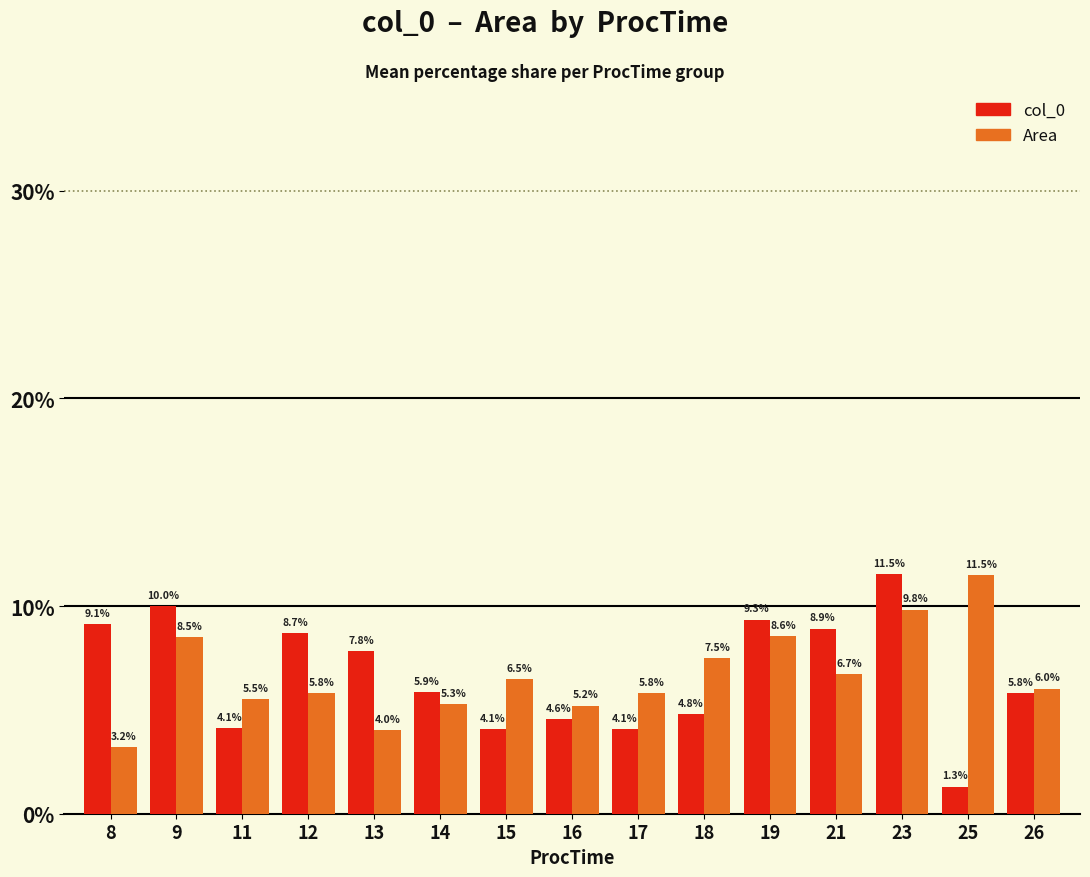

At 8, list the series in order from smallest to largest.

Area, col_0